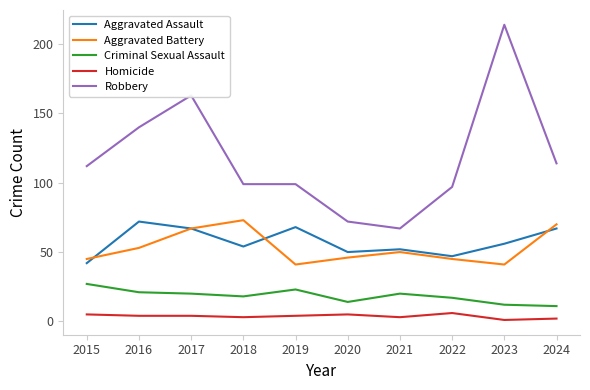

What is the total value across all series at 2020?

187